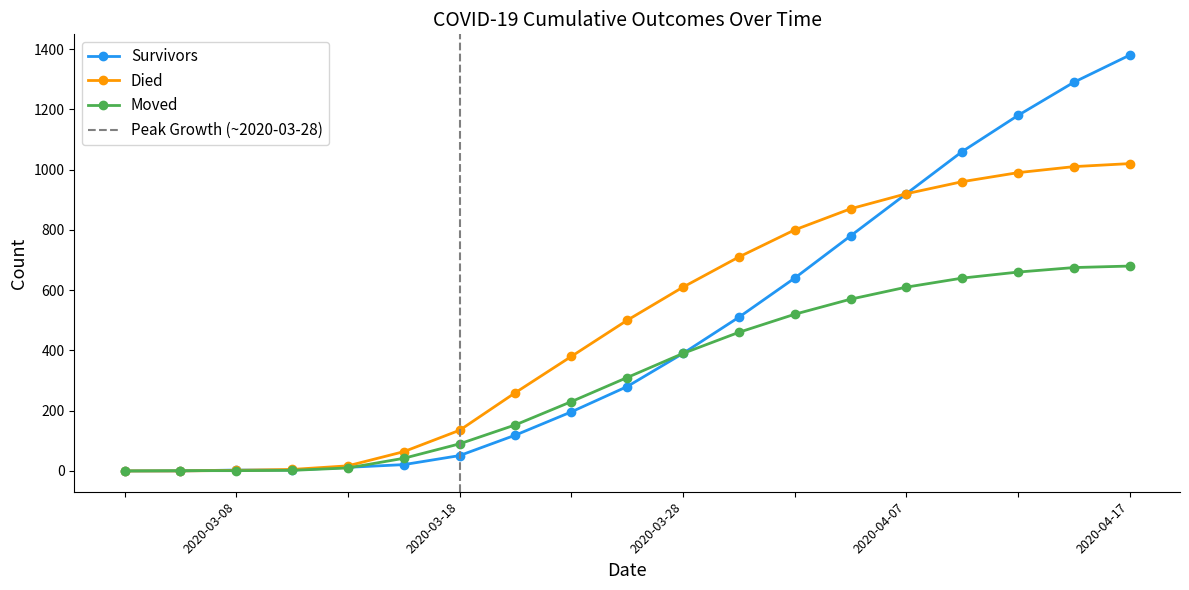

What are all the series names shown in the legend?

survivors, died, moved